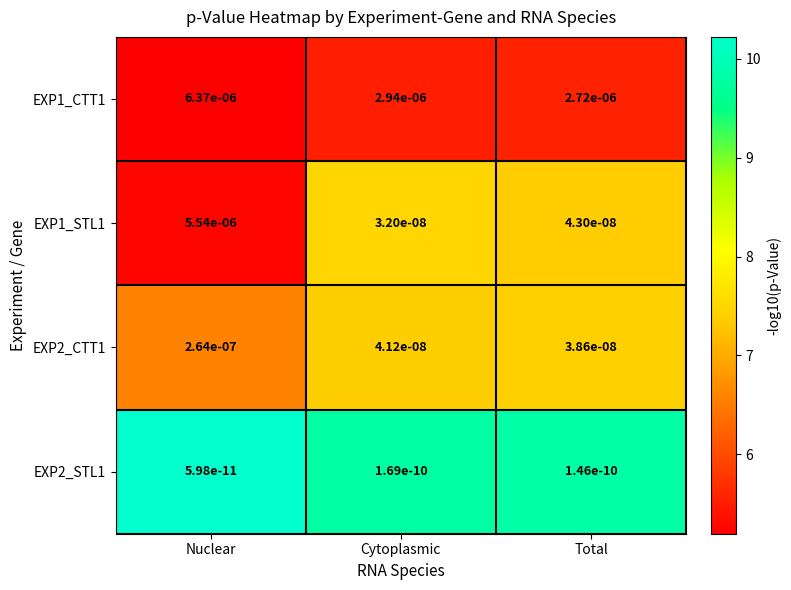

The value of EXP1_STL1 at Cytoplasmic is 0.0. True or false?

True